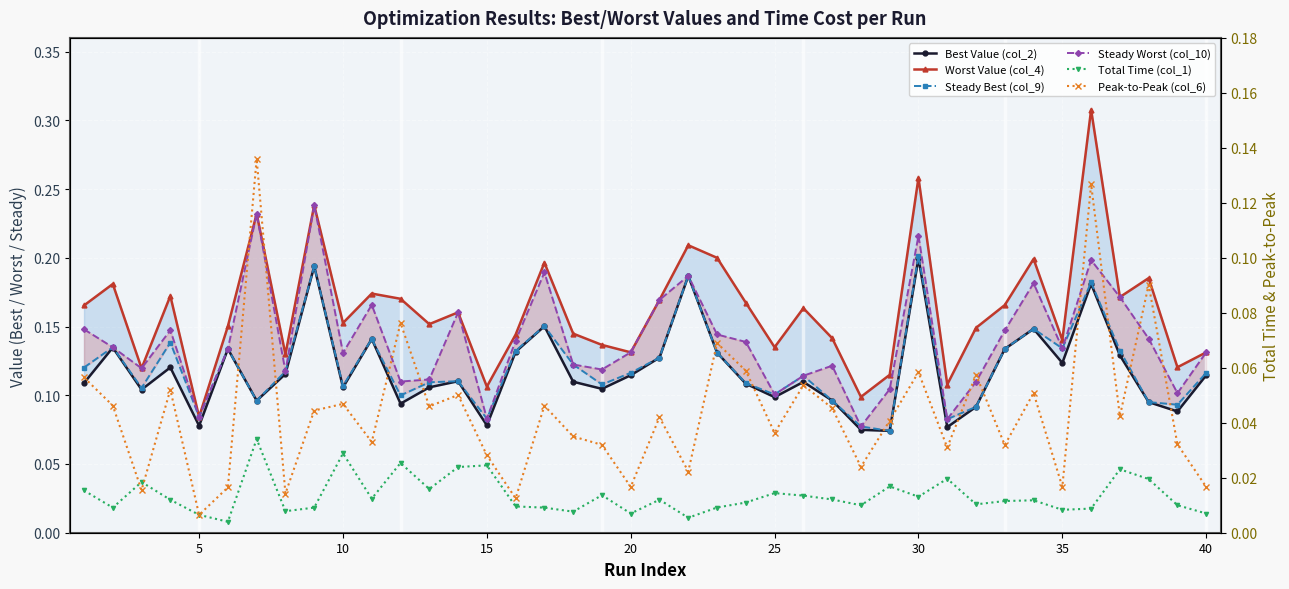

List the series in order of their peak value, lowest first.

Total Time (col_1), Peak-to-Peak (col_6), Best Value (col_2), Steady Best (col_9), Steady Worst (col_10), Worst Value (col_4)